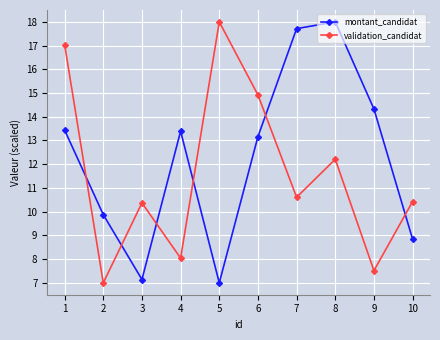

At which category is the sum across all series the highest?

1